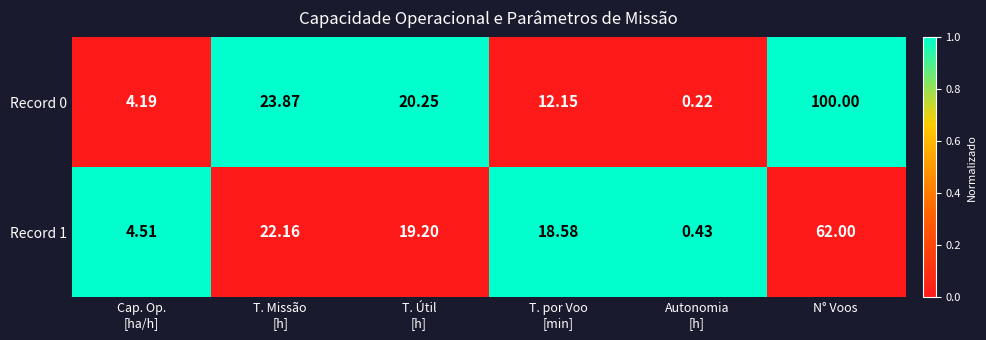

At which category is the sum across all series the highest?

N° Voos